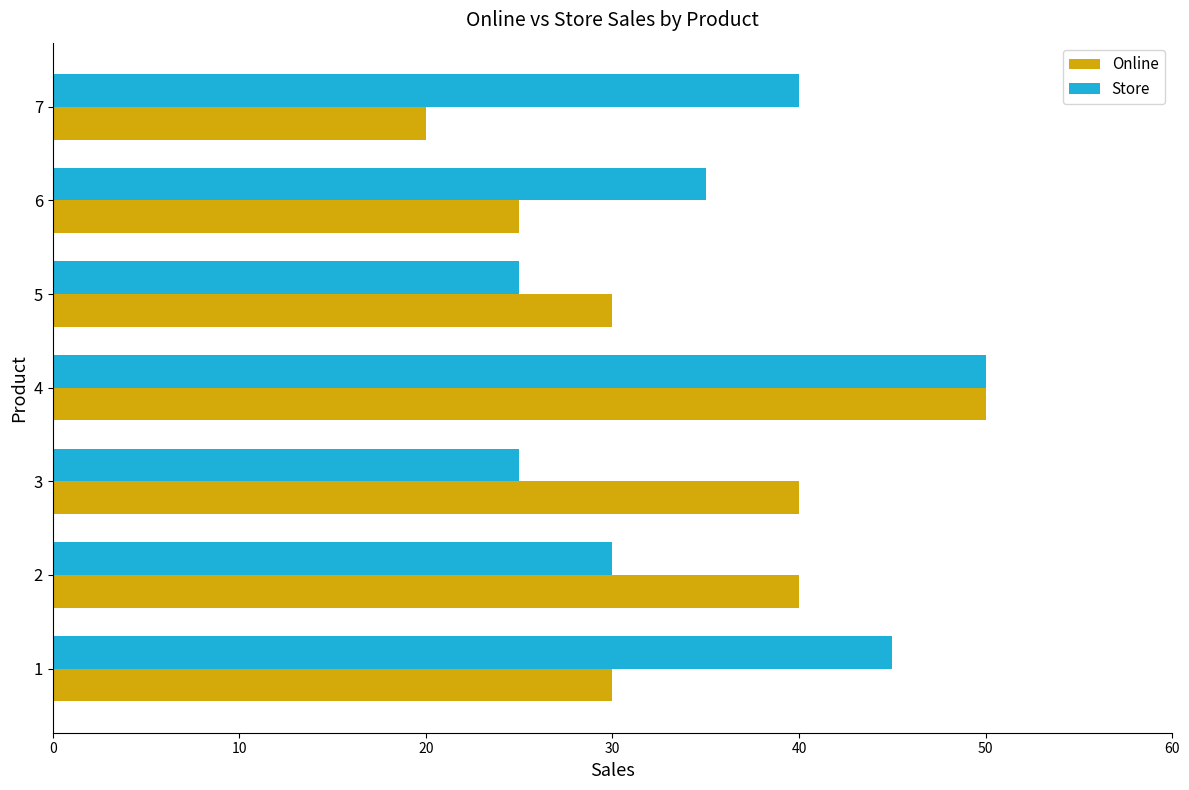

Between 1 and 7, which series saw the biggest shift?

Online